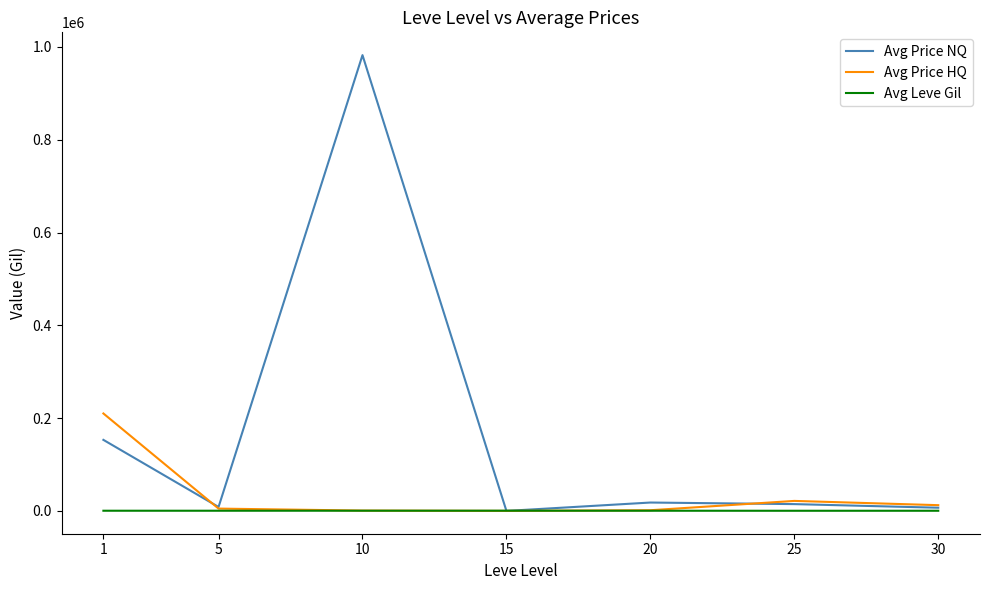

List the series in order of their peak value, highest first.

Avg Price NQ, Avg Price HQ, Avg Leve Gil